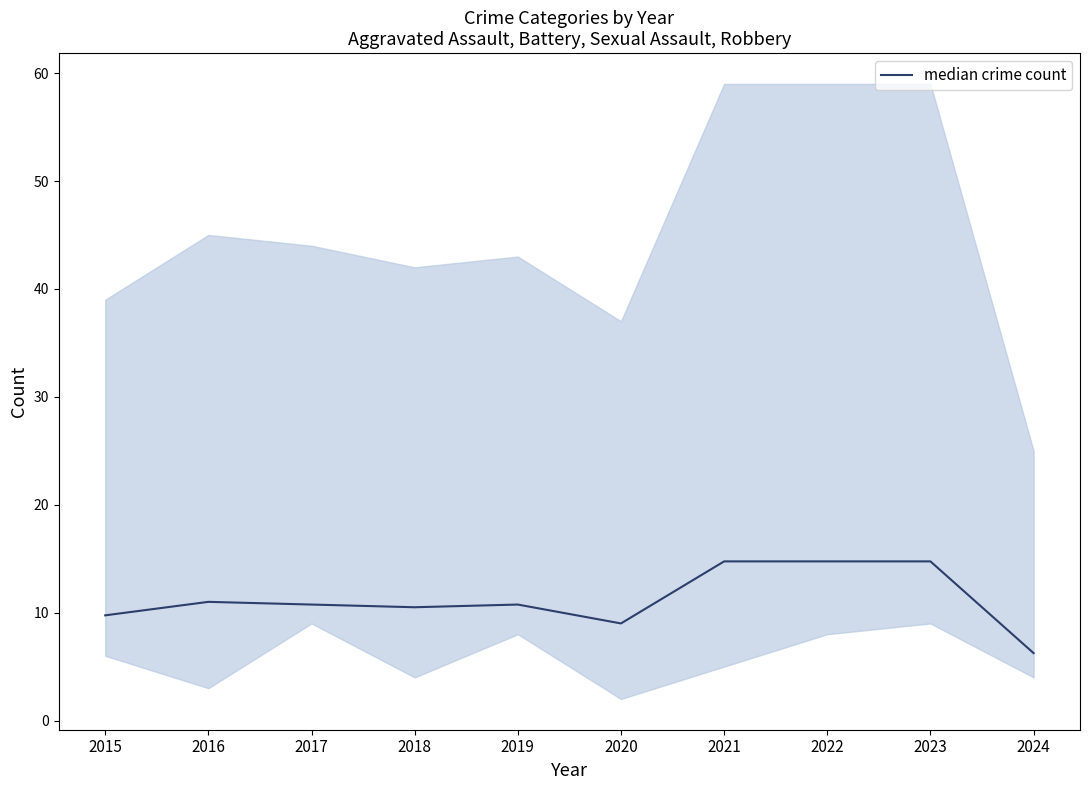

The chart shows a value of 6.2 at 2024. True or false?

True